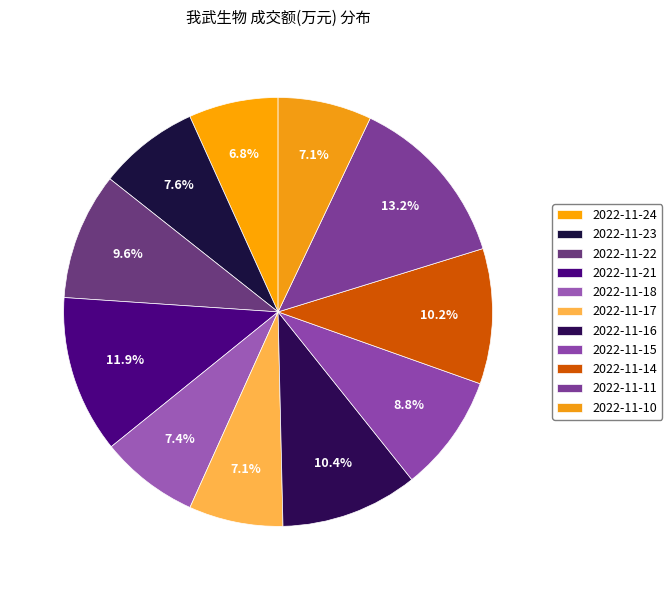

Count the number of slices in the pie.

11